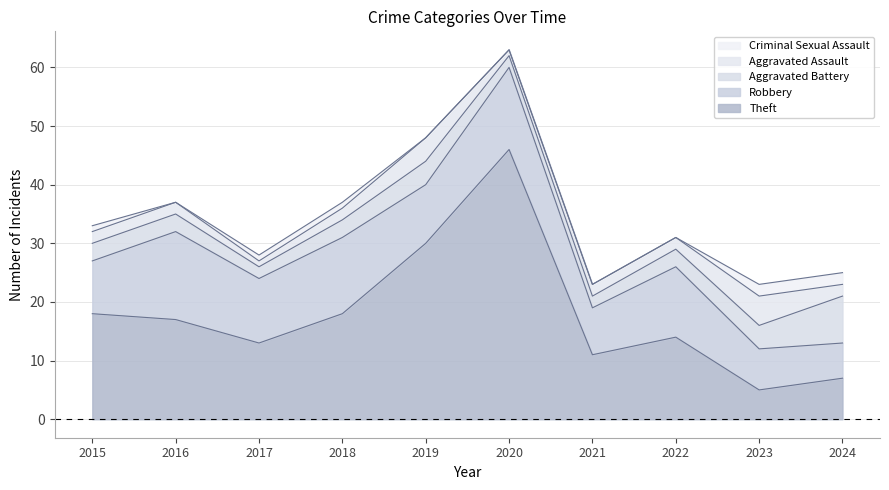

How many lines are shown in the chart?

5